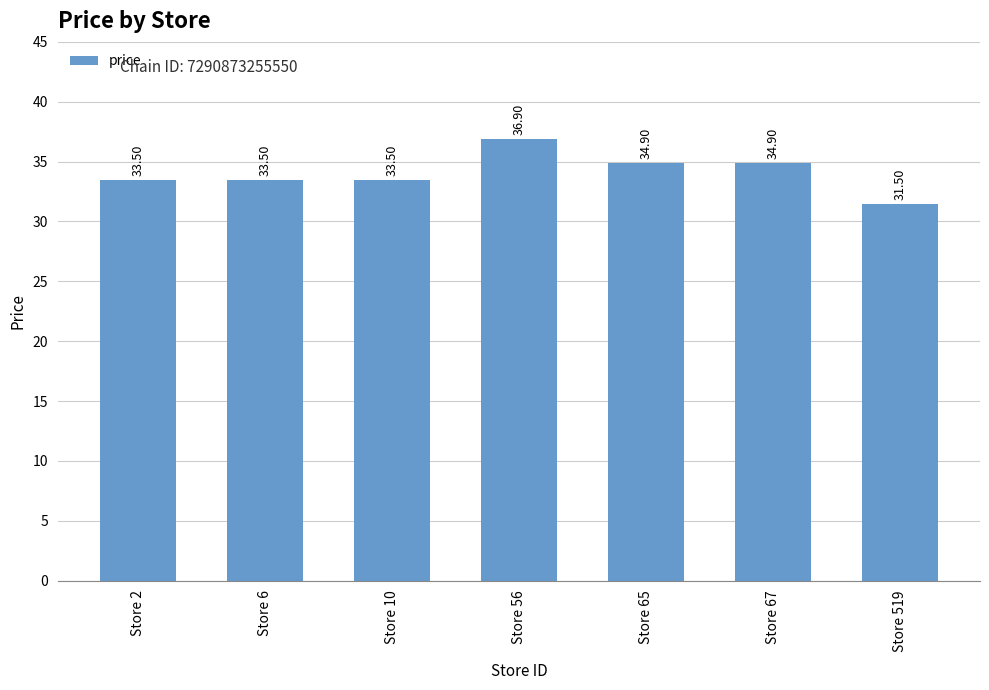

How many data points are less than 33?

1